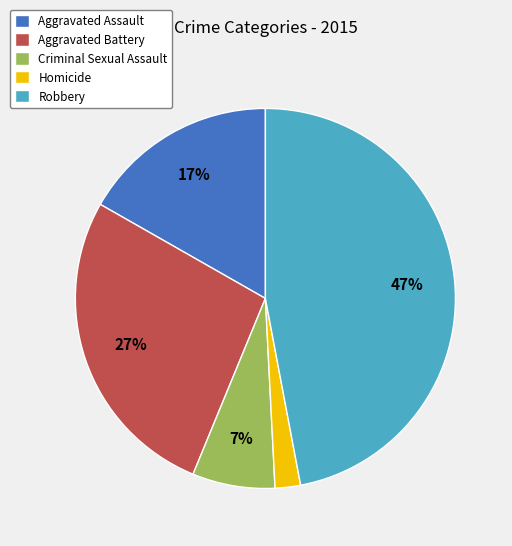

Which category has the biggest portion of the pie?

Robbery